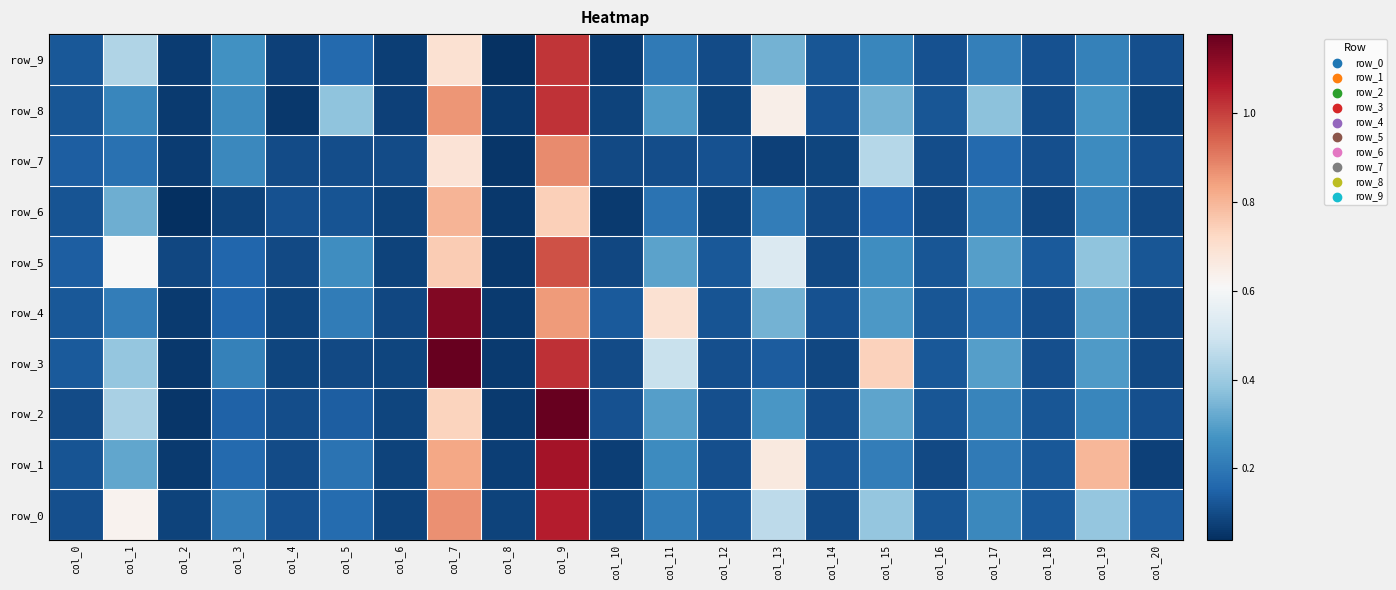

List the labels in order of row_9 value, largest first.

col_9, col_7, col_1, col_13, col_3, col_15, col_19, col_17, col_11, col_5, col_0, col_14, col_18, col_16, col_20, col_12, col_4, col_6, col_10, col_2, col_8